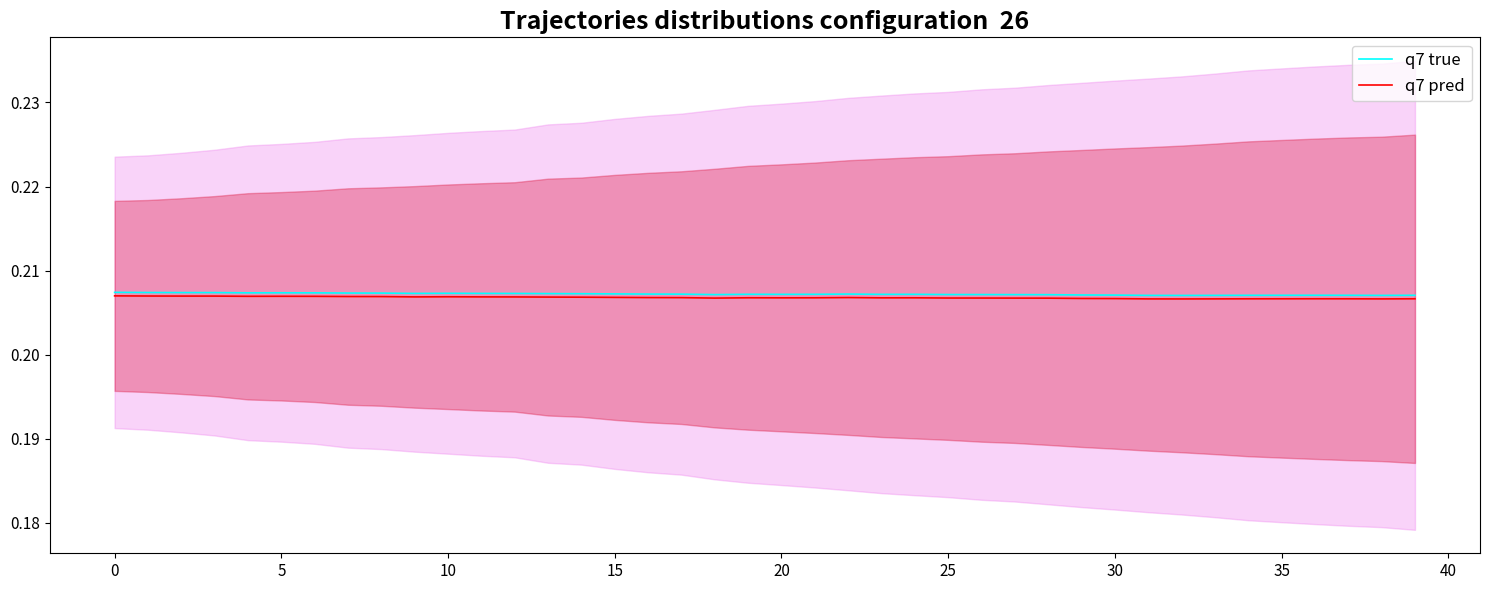

Is it true that q7 true equals 0.1 at 12?

False